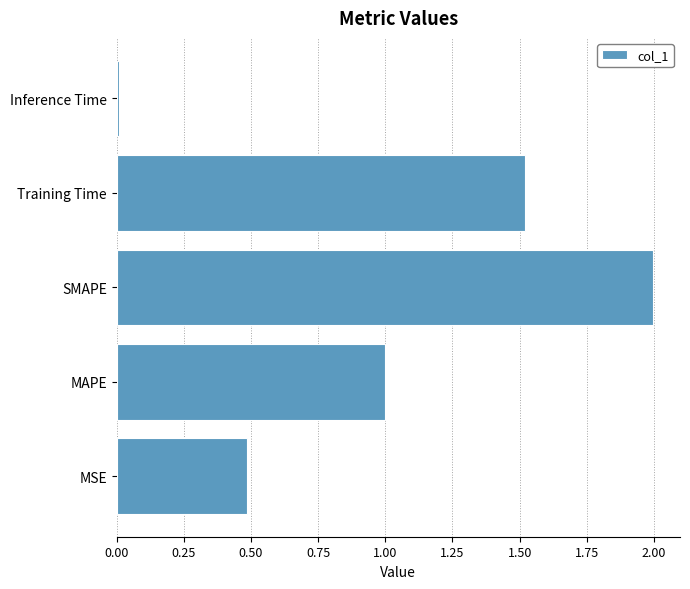

List the labels in order of value, largest first.

SMAPE, Training Time, MAPE, MSE, Inference Time